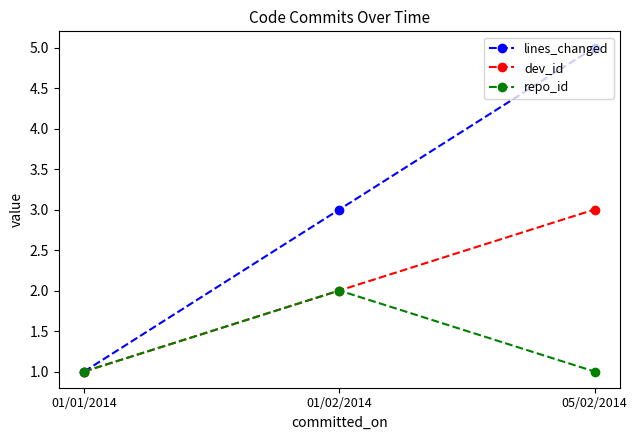

How many lines are shown in the chart?

3